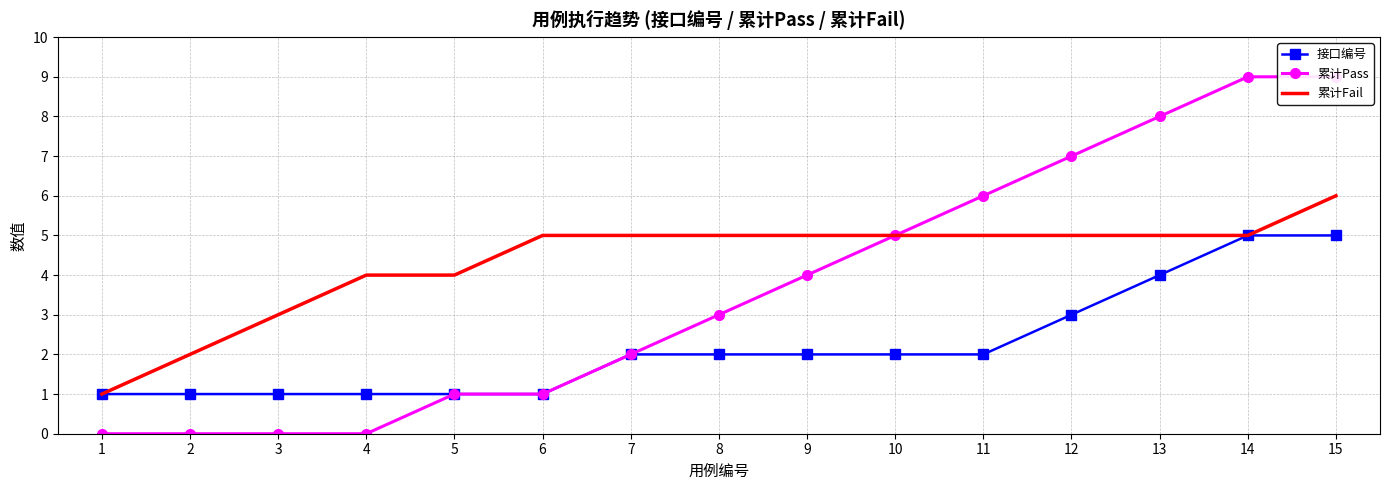

Which series has the largest range (max minus min)?

累计Pass